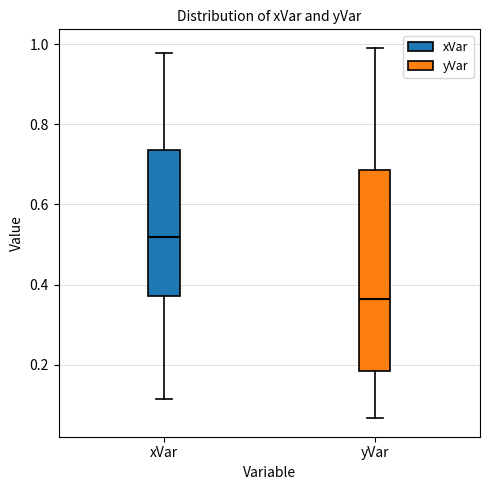

Which box has the highest median line?

xVar